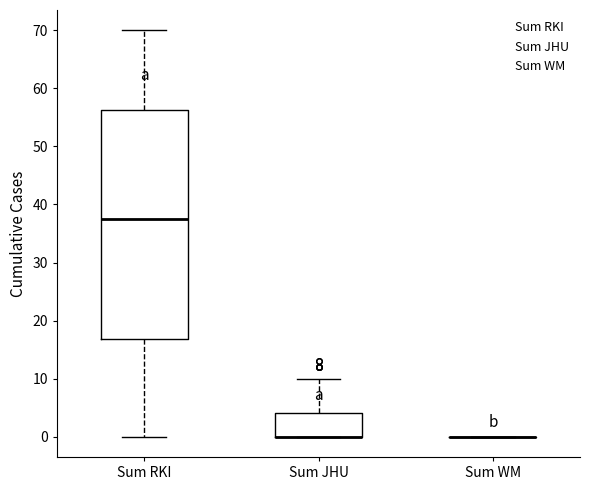

Which box is the tallest, from its lower edge to its upper edge?

Sum RKI